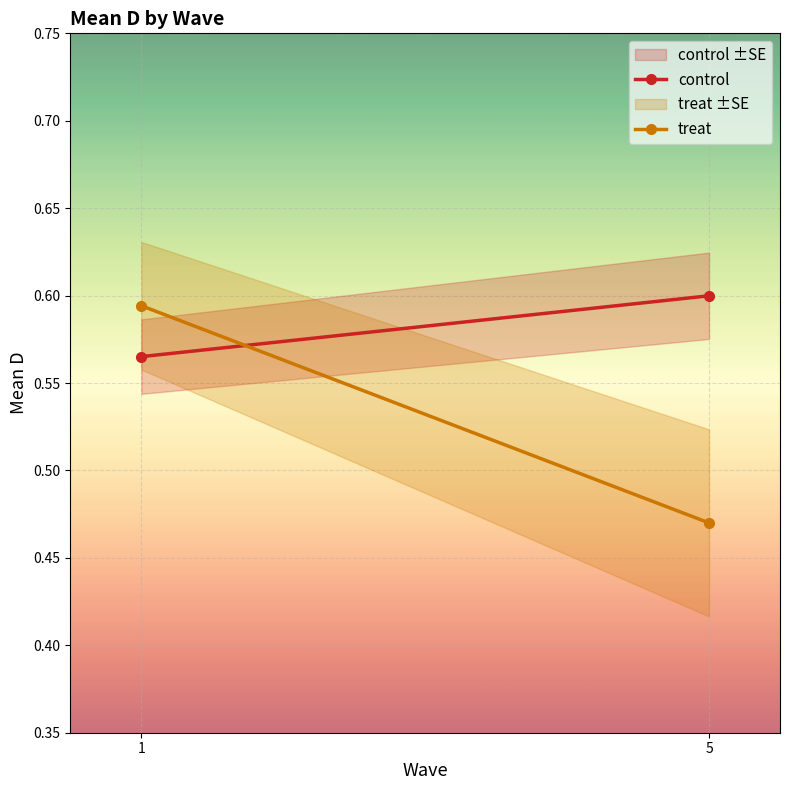

At which category is the sum across all series the highest?

1